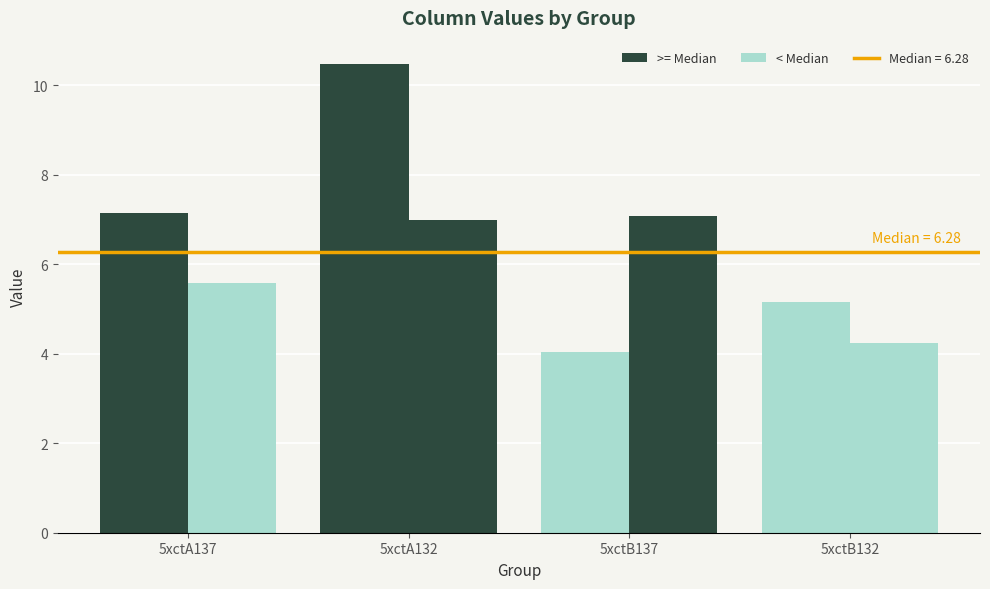

What is the label of the 1st bar from the right?

5xctB132